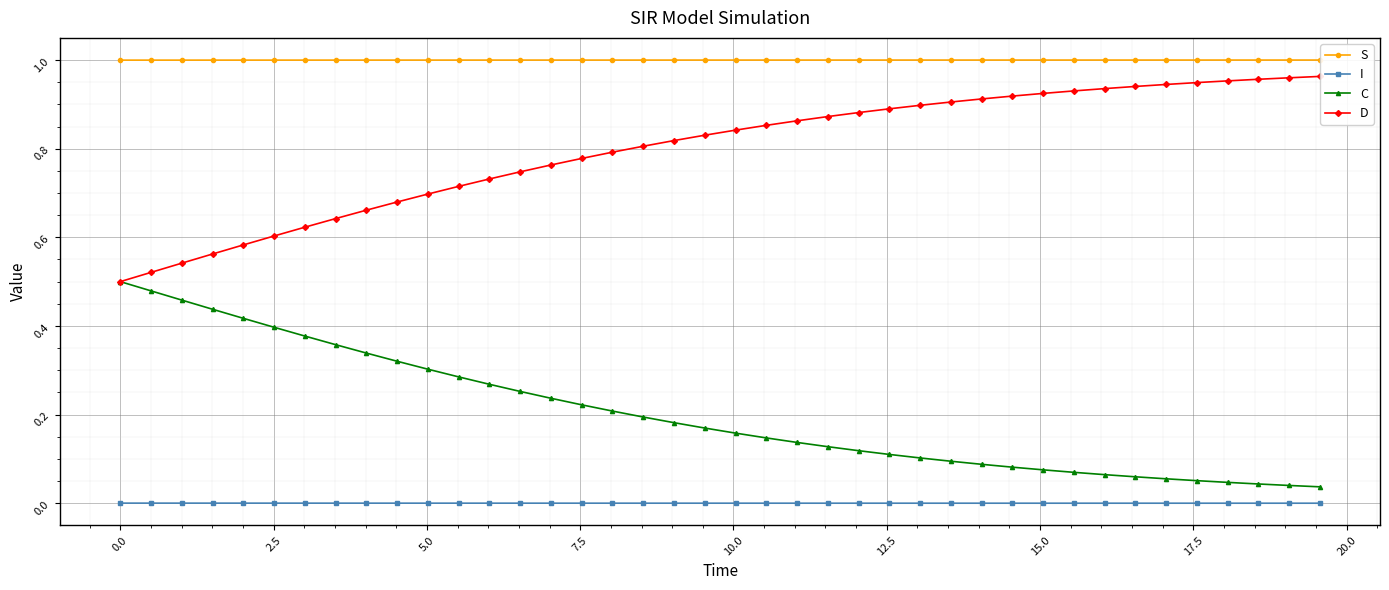

True or false: I and C cross at least once.

False